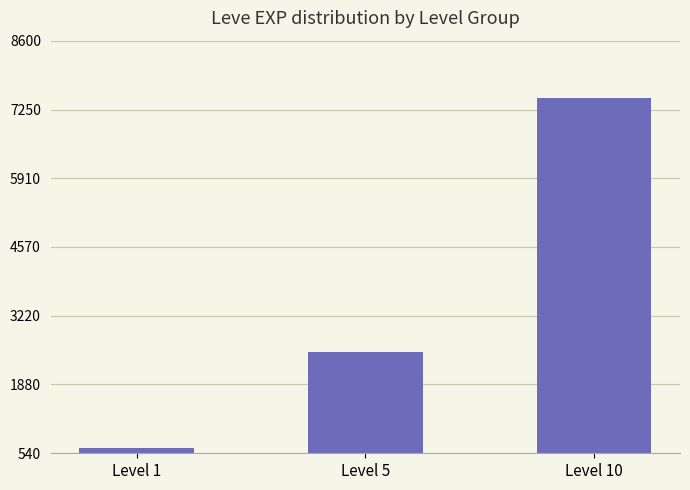

The value at Level 10 is 7476. True or false?

True